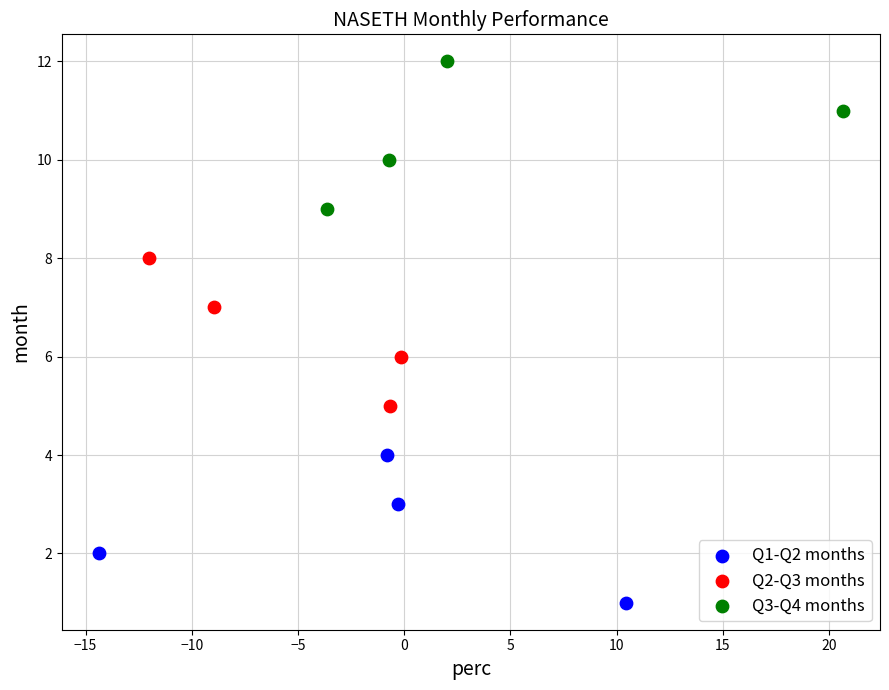

Which series reaches the minimum Y coordinate?

Q1-Q2 months